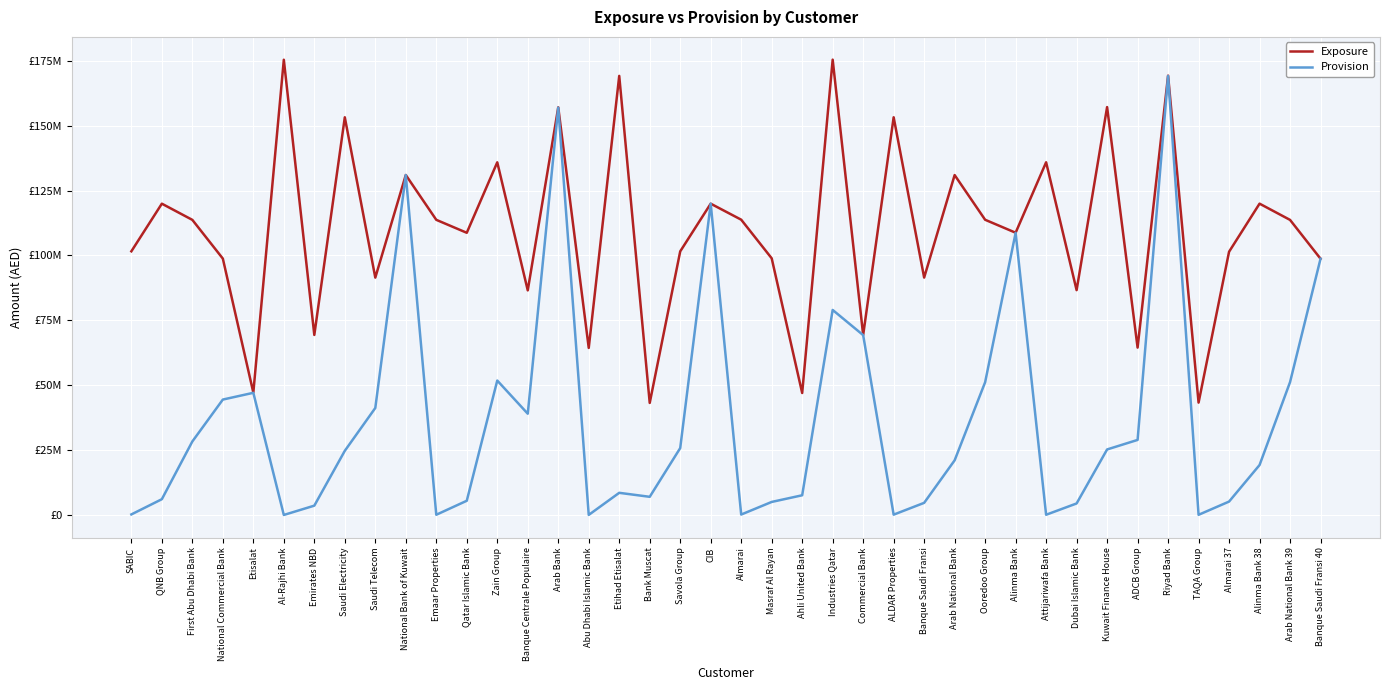

What is the label of the 4th point from the right?

Almarai 37